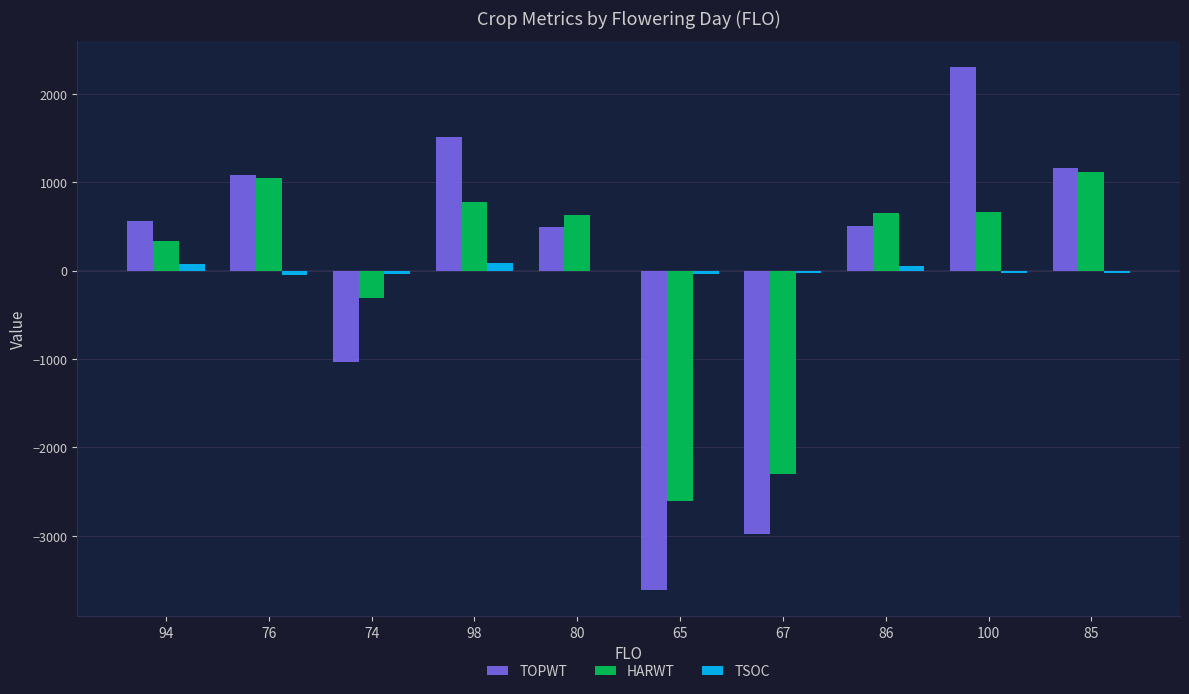

How many series are shown in this chart?

3